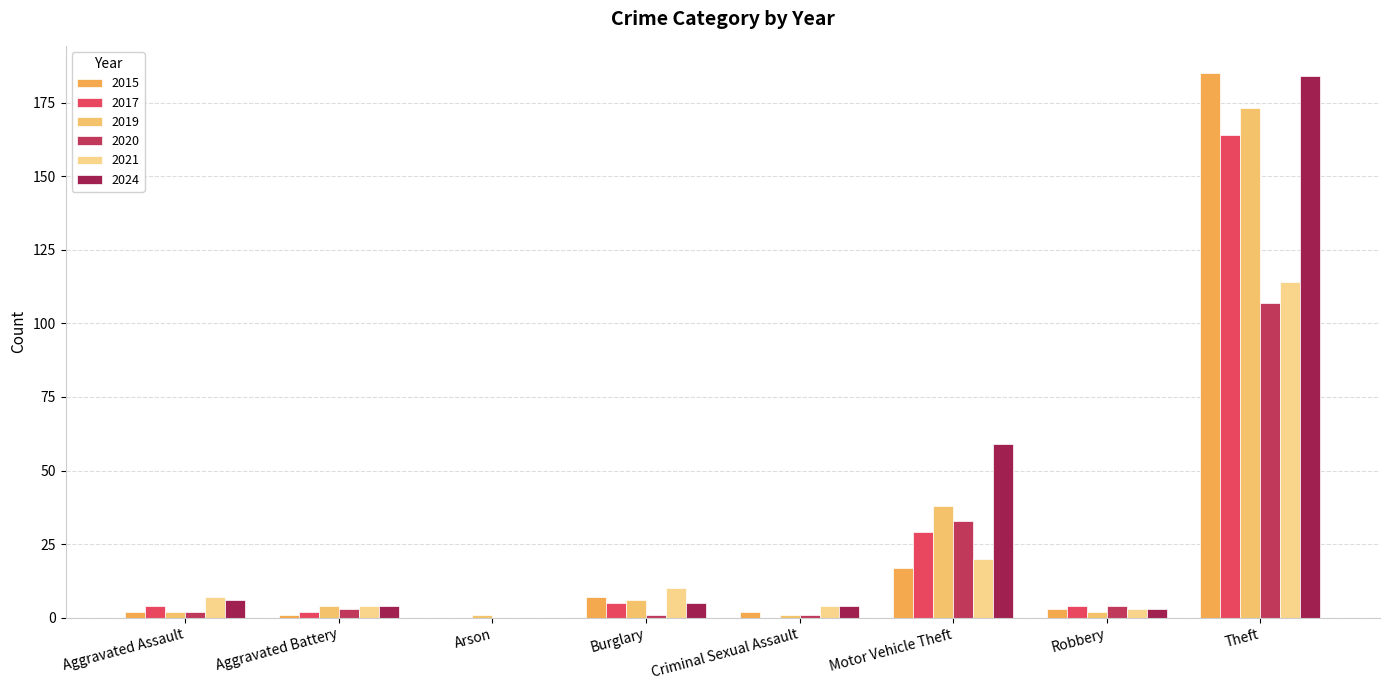

The 2019 series shows 2 at Aggravated Assault. True or false?

True